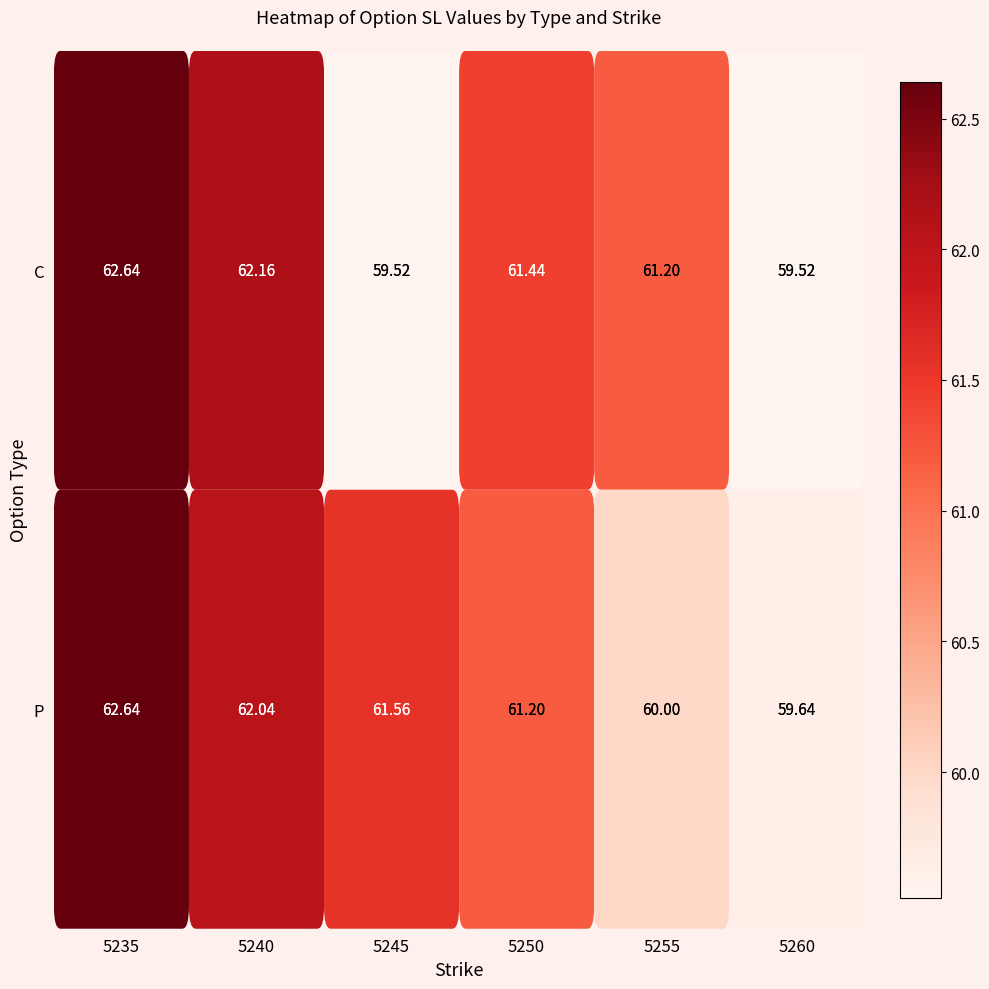

How many data points in C are less than 61?

2